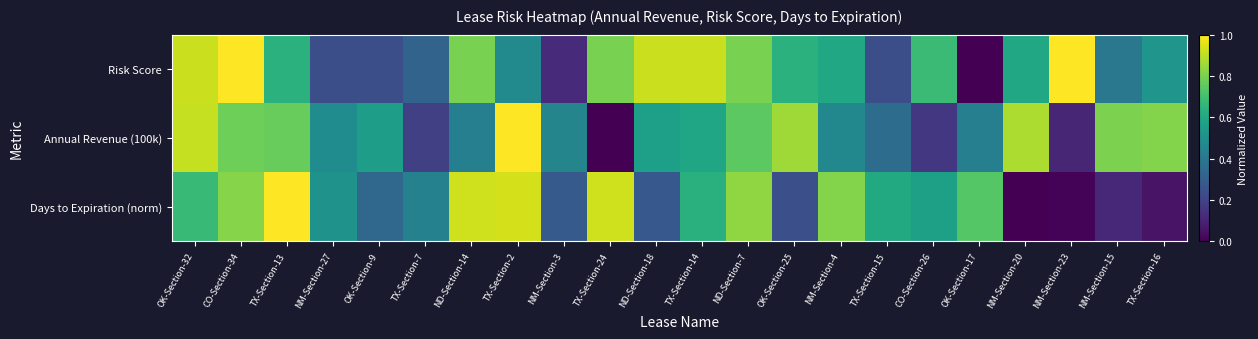

At which category is the sum across all series the highest?

CO-Section-34